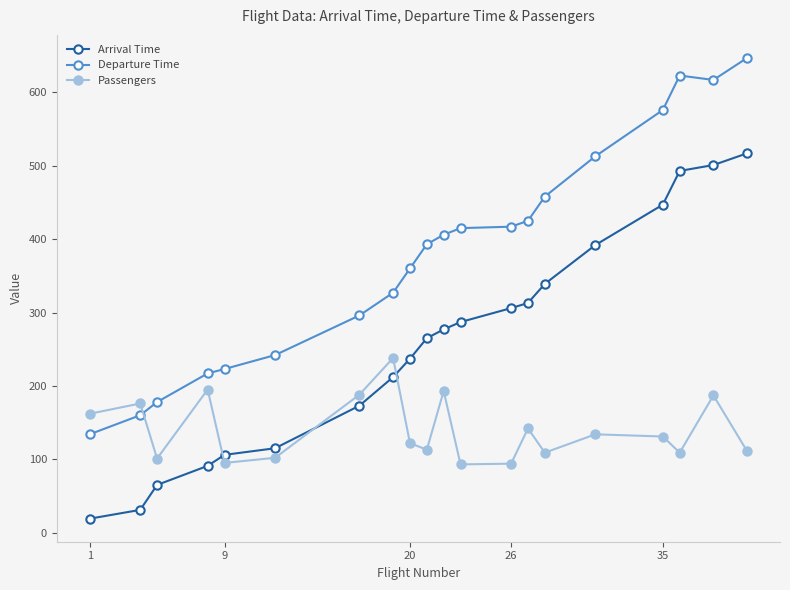

How many interior local peaks does the Passengers series have?

7